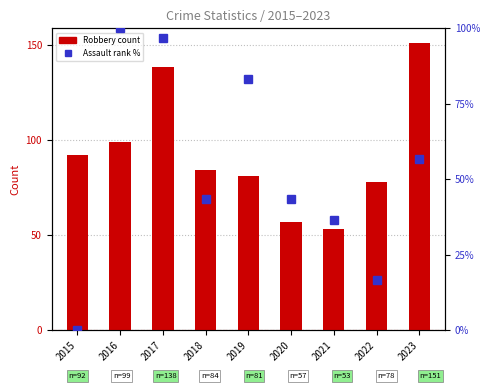

How many groups of bars are there?

9